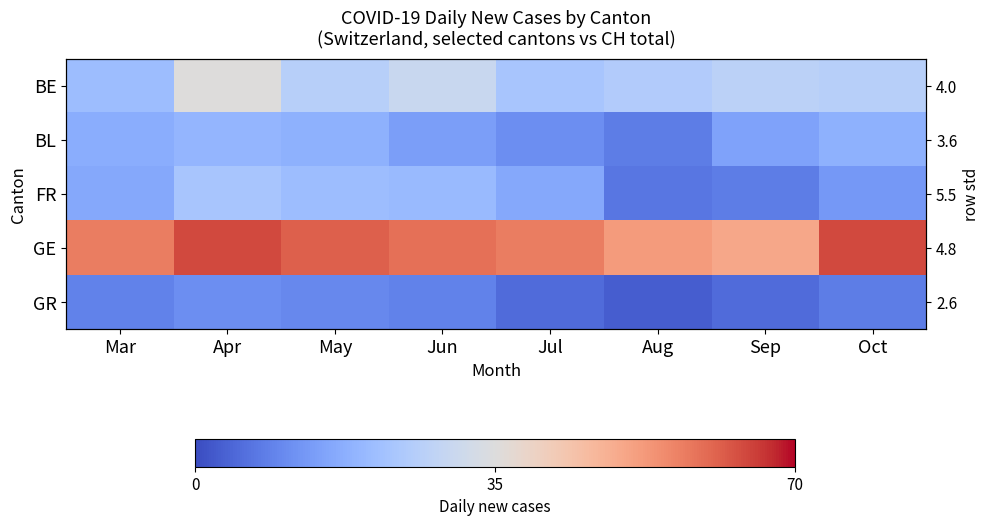

Is it true that BE equals 23 at Jul?

True